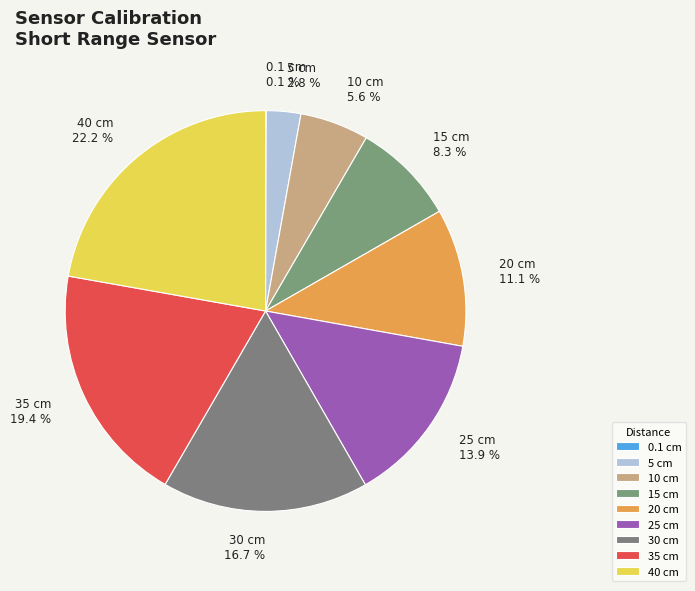

Which slice is the largest?

40 cm